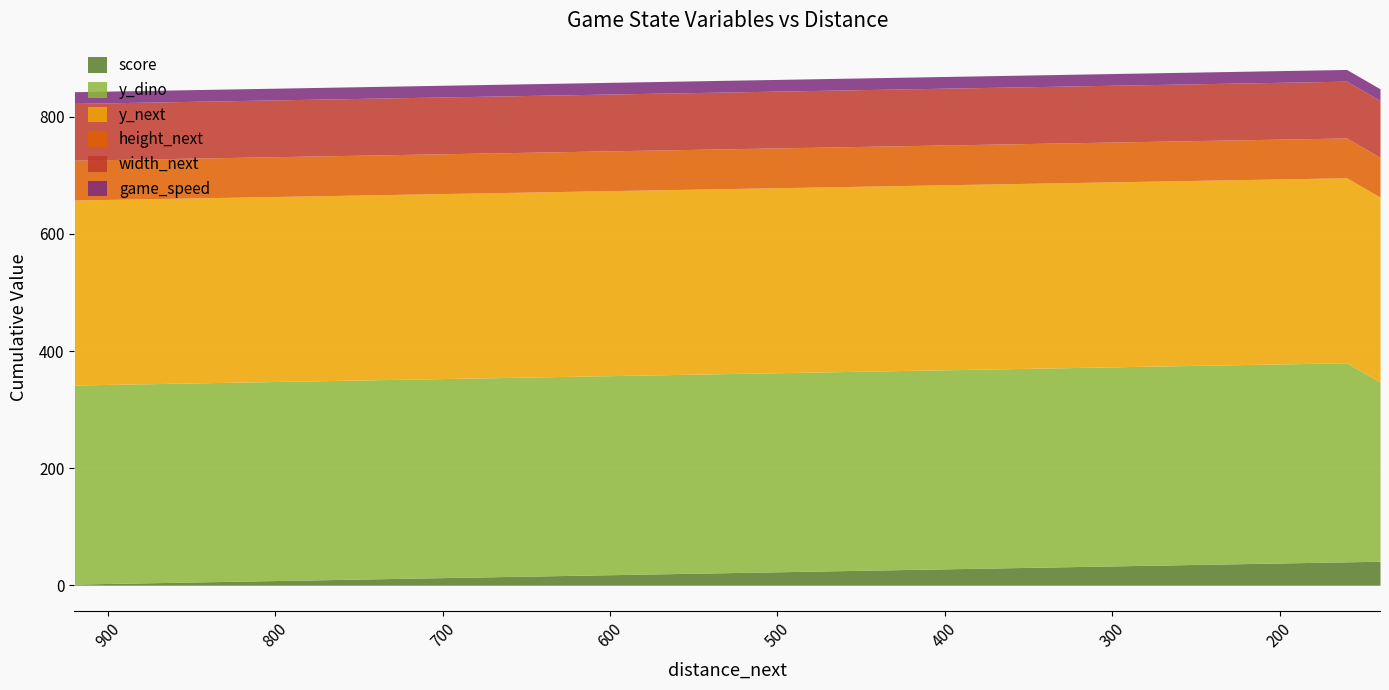

How many data points in score are less than 22?

20